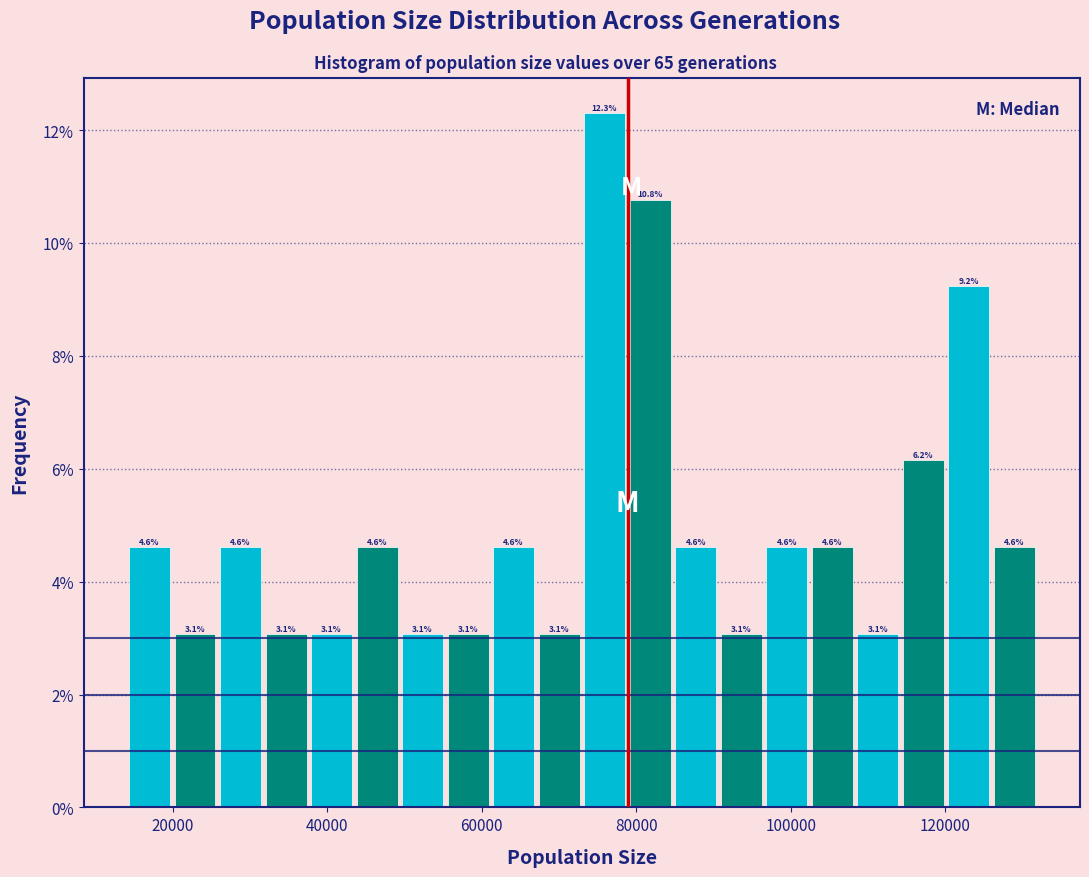

Read against the x-axis, roughly where is the centre of the tallest bar?

76000